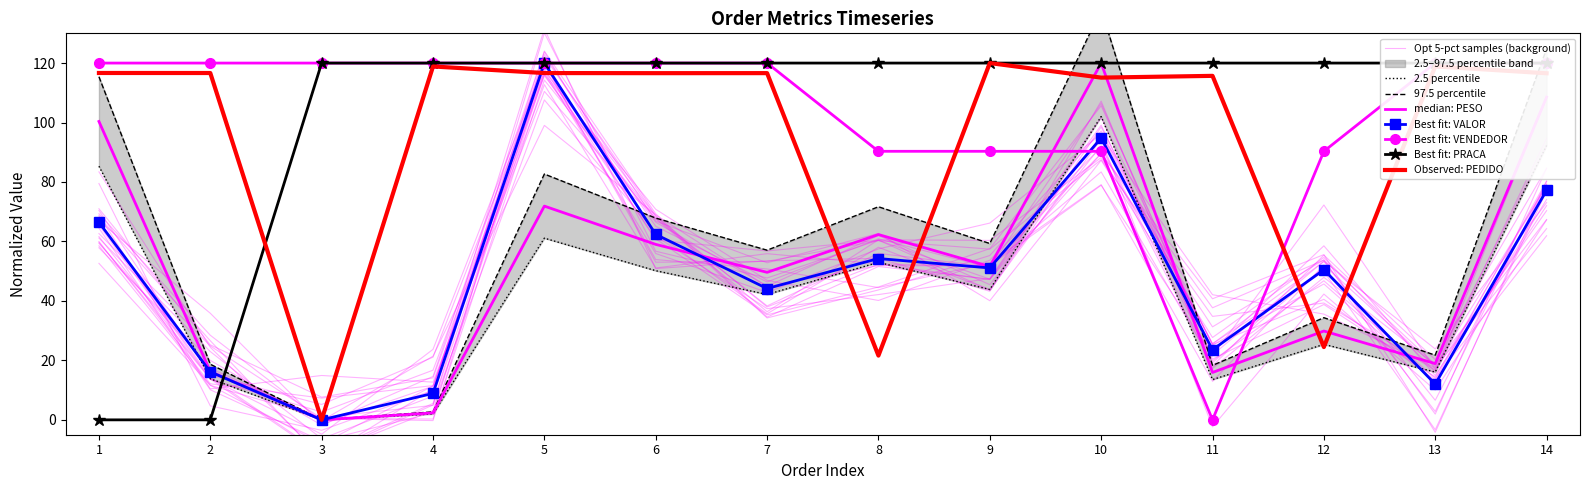

Which category has the highest value across all series?

5